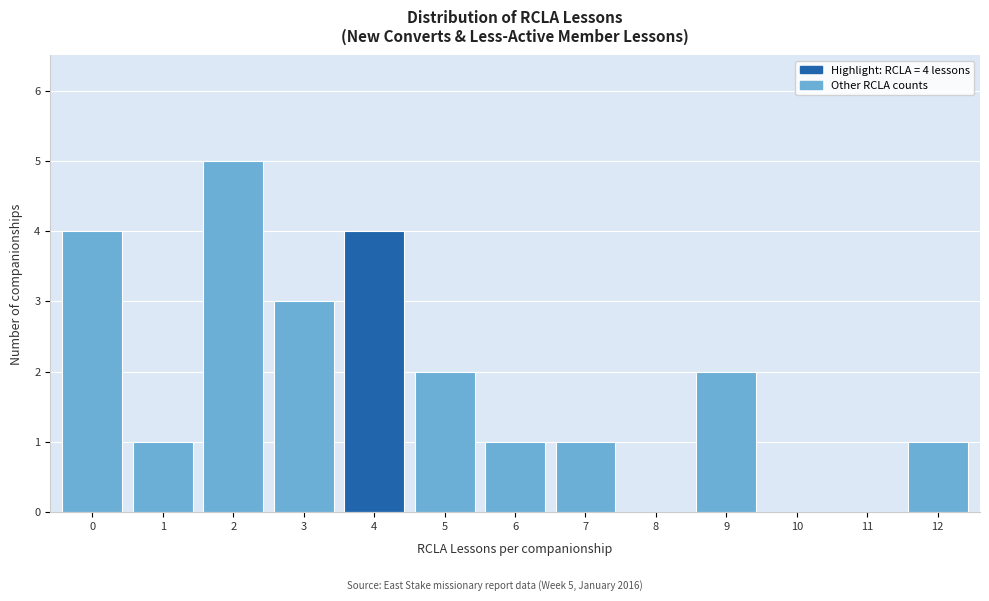

Which range on the x-axis has the tallest bar?

1.5 to 2.5